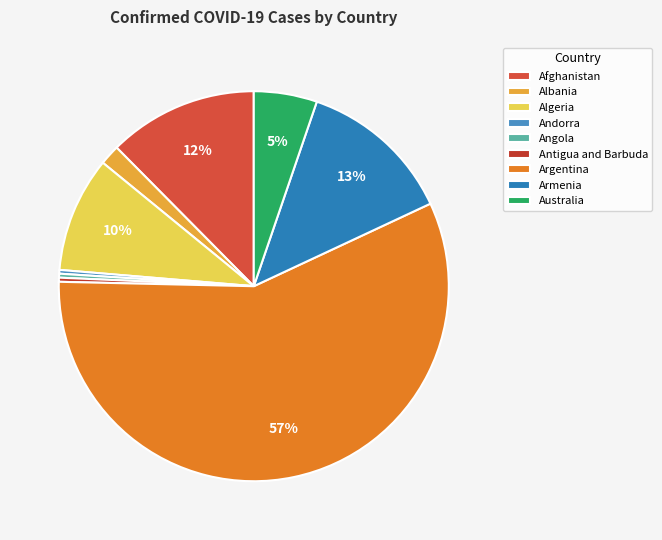

Which has a higher value, Algeria or Afghanistan?

Afghanistan